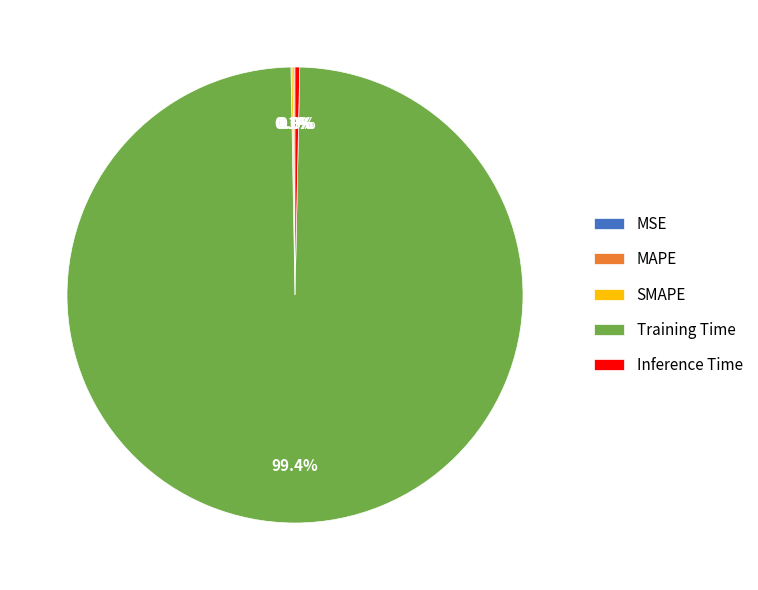

To the nearest percent, what is the average slice percentage?

20%